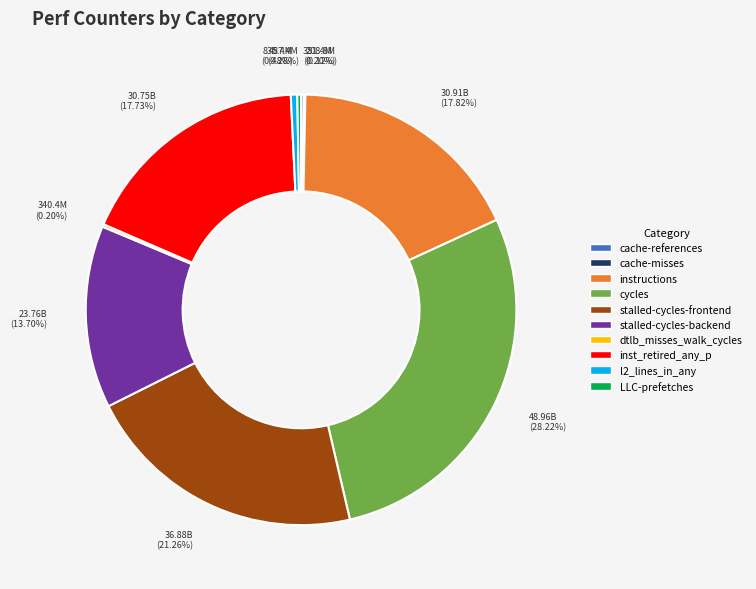

Approximately how many times larger is the value at stalled-cycles-backend compared to LLC-prefetches?

48.7